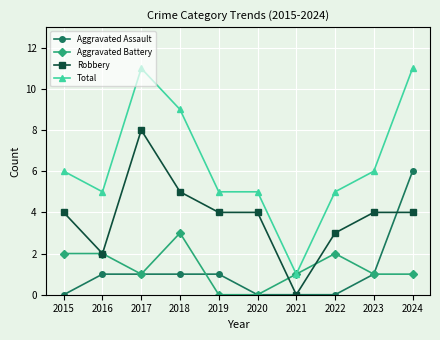

True or false: Total and Aggravated Assault intersect in this chart.

False